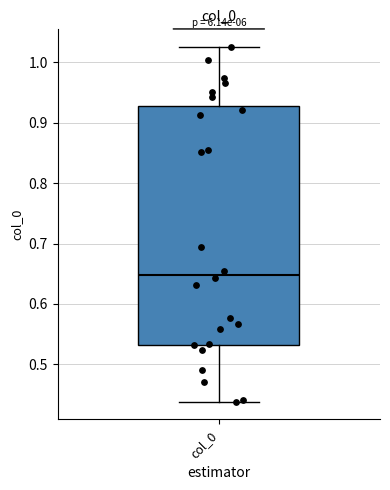

Transcribe this box plot: give where the median line is, the range the box spans, and where the two whiskers end, as read against the y-axis. The values are not printed on the chart, so give them approximately, as read against the axis.

median 0.65, box 0.53 to 0.93, whiskers 0.44 to 1.03